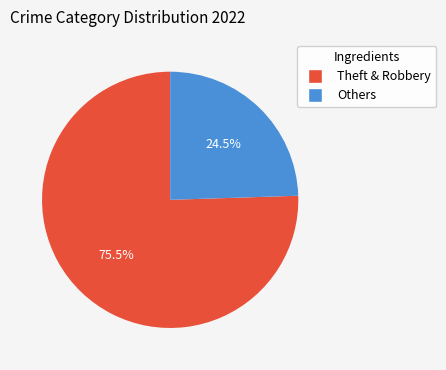

Is there a majority slice in this chart?

Yes